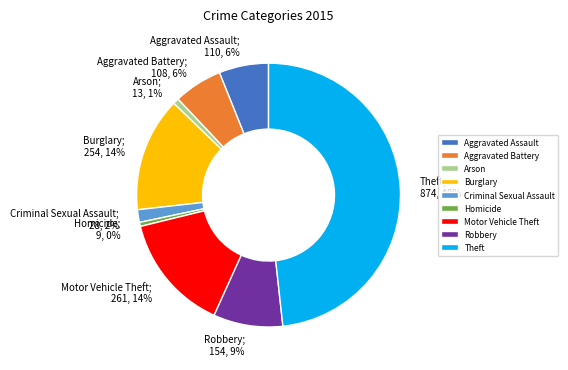

Which has a higher value, Criminal Sexual Assault or Aggravated Assault?

Aggravated Assault